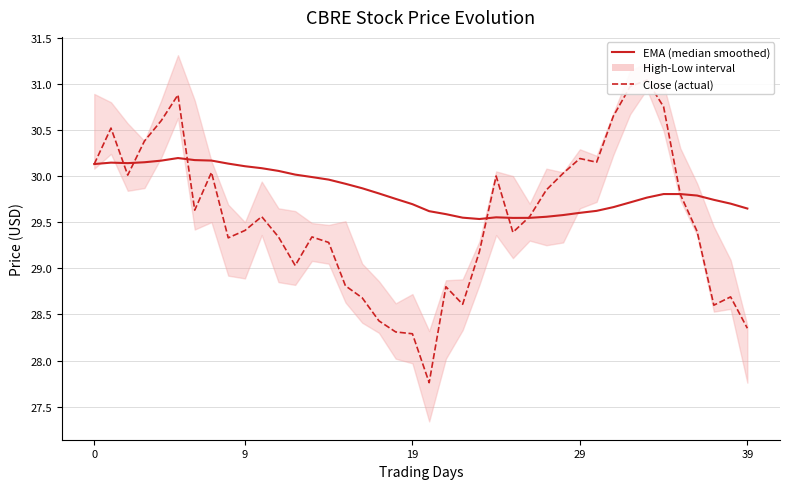

At which category is the sum across all series the highest?

5